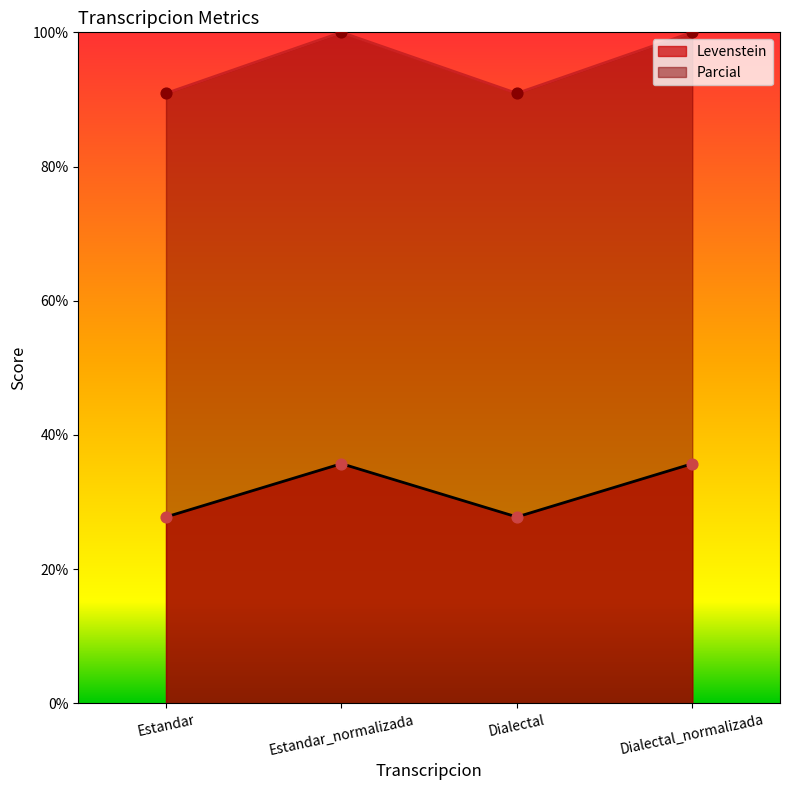

Which series reaches the maximum Y coordinate?

Parcial